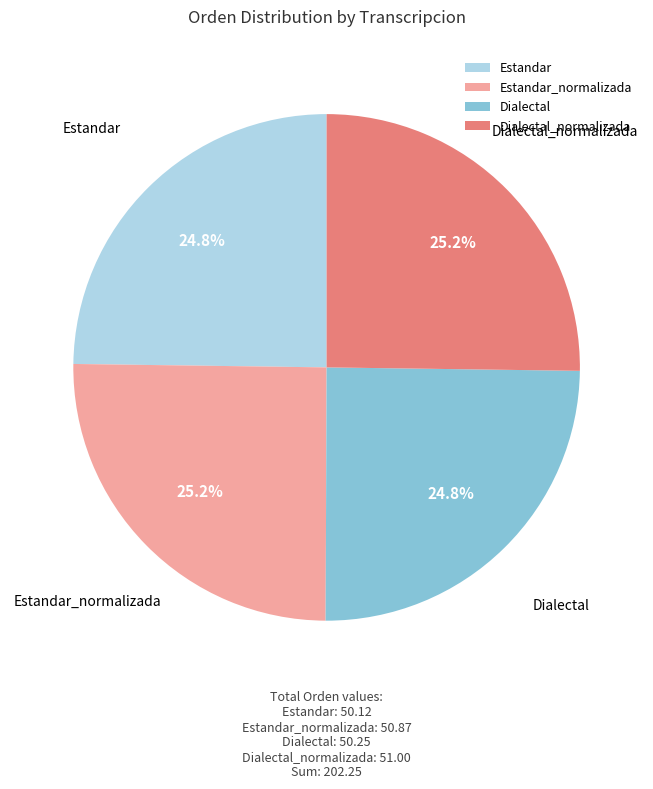

To the nearest percent, what percentage of the pie is Estandar?

25%